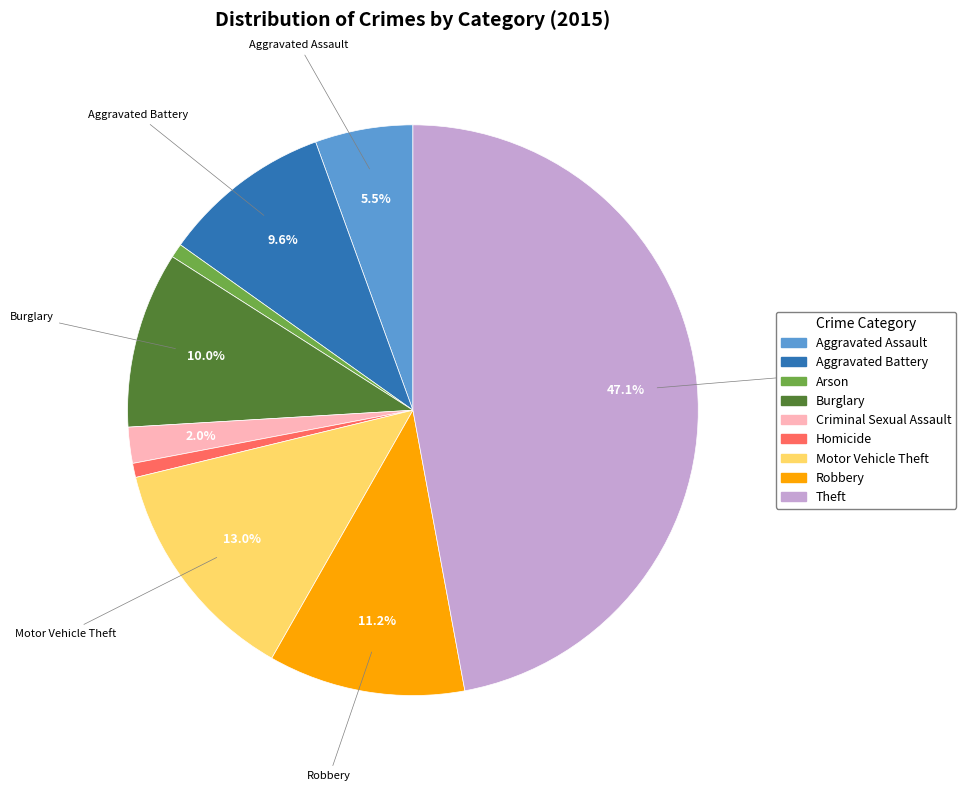

What percentage is the Homicide slice, to the nearest percent?

1%